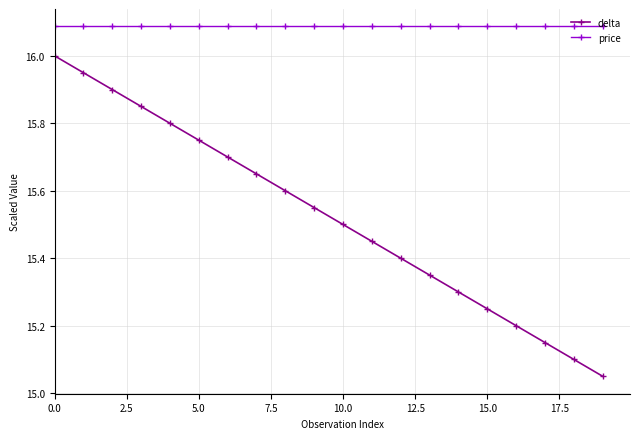

How many lines are shown in the chart?

2